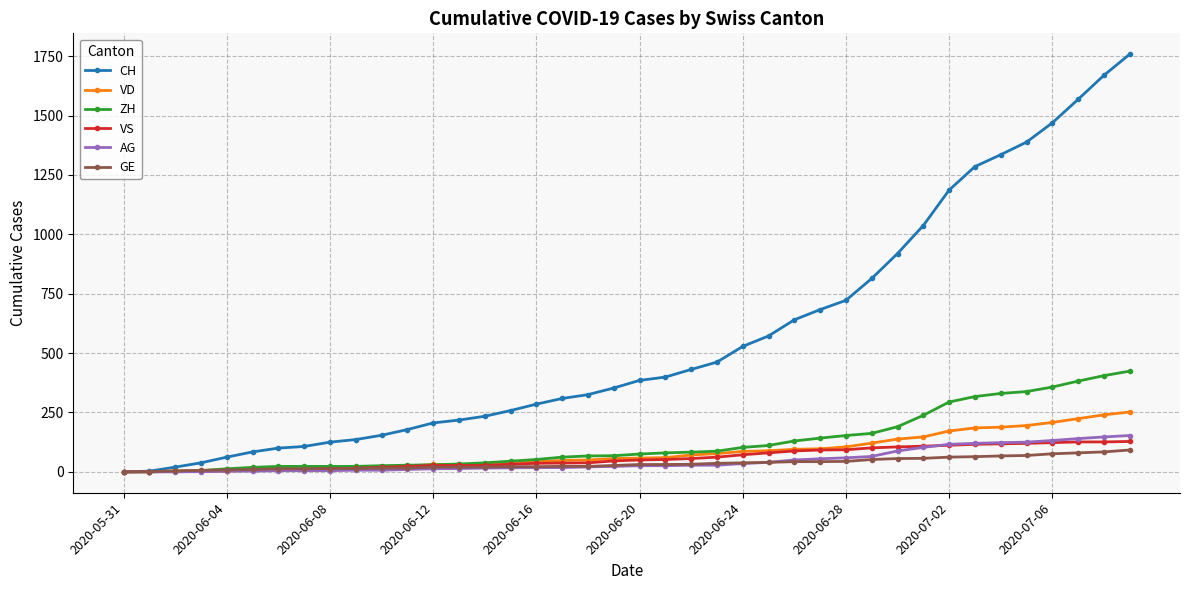

List the series in order of their peak value, highest first.

CH, ZH, VD, AG, VS, GE